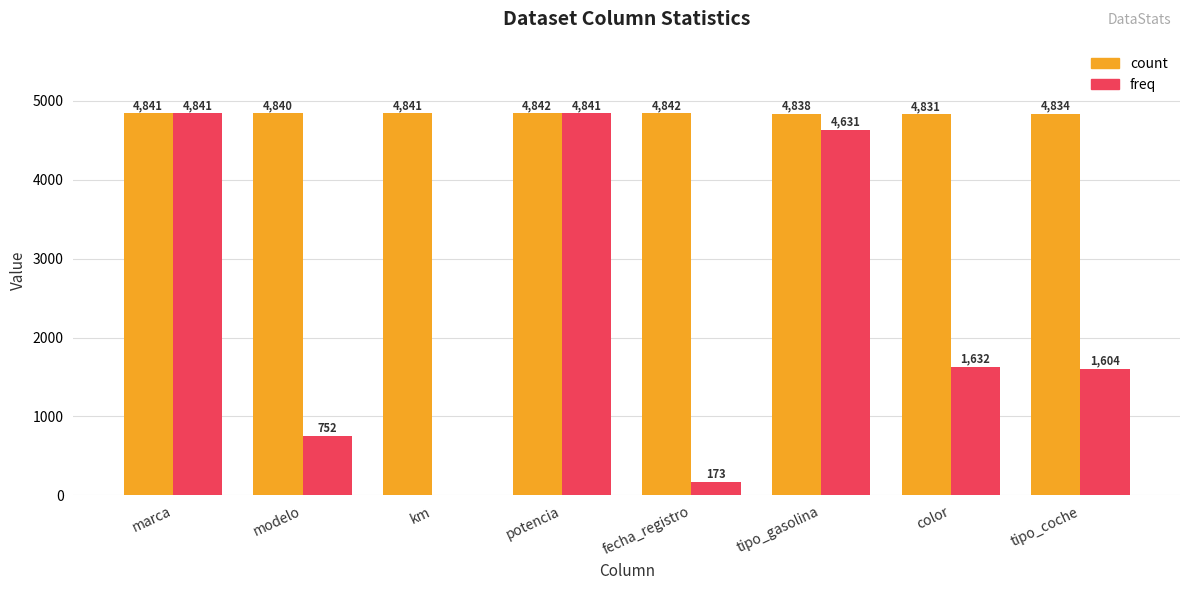

What is the spread (max minus min) of values at km?

4841